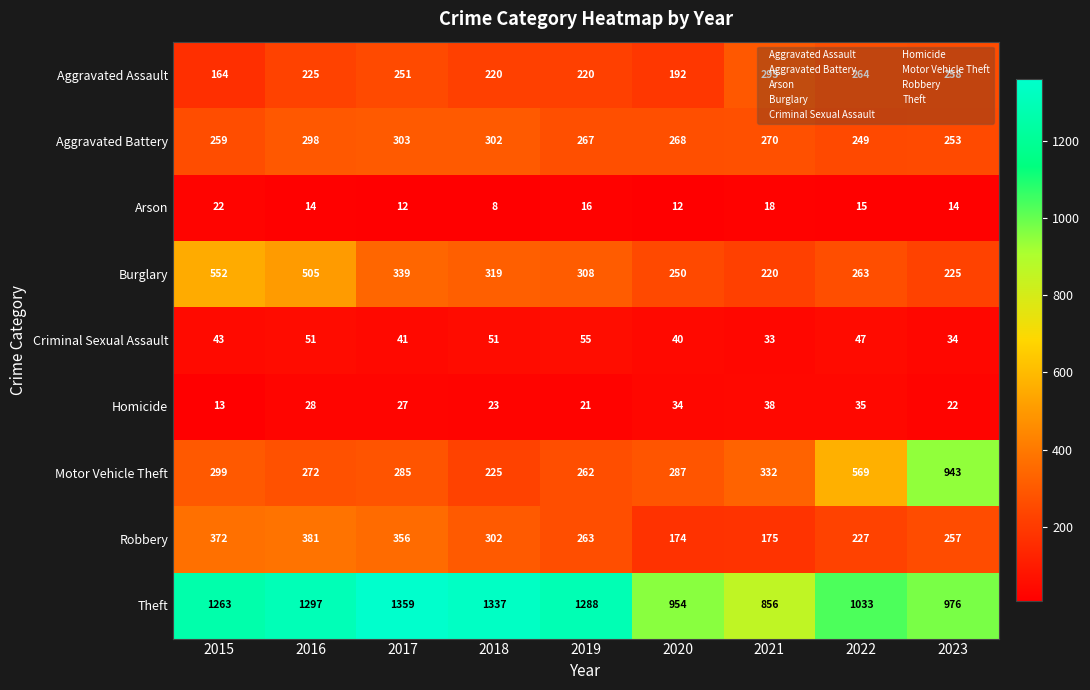

Which category has the lowest value in the Burglary series?

2021